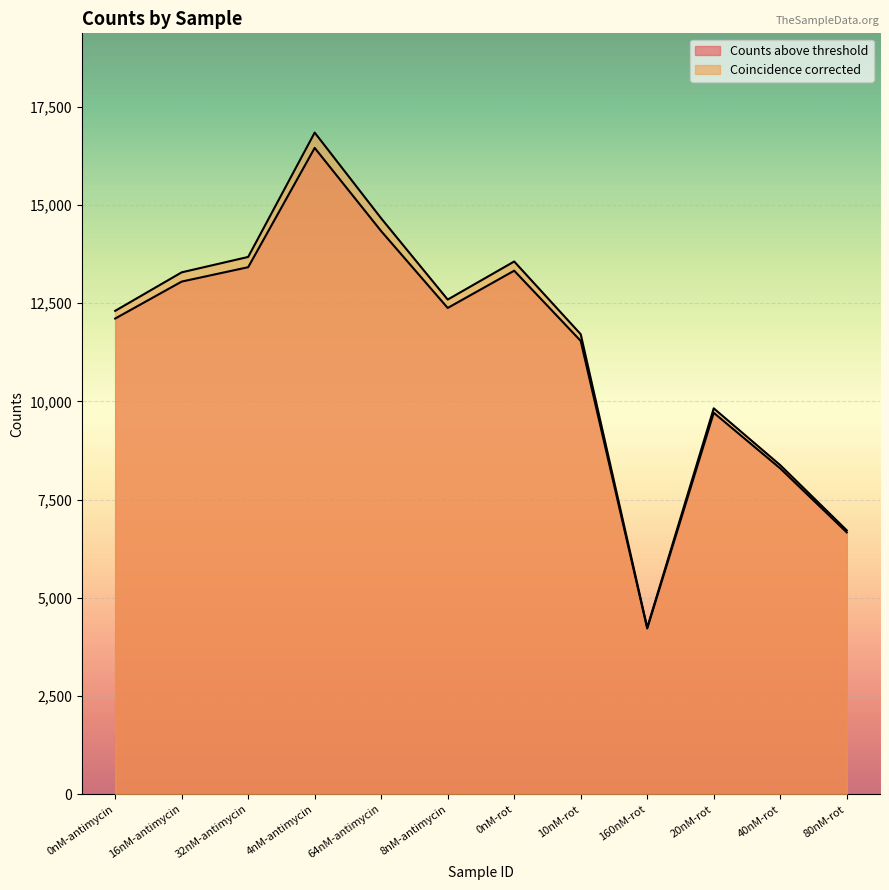

What is the difference between the second highest and minimum values in the Coincidence corrected series?

10416